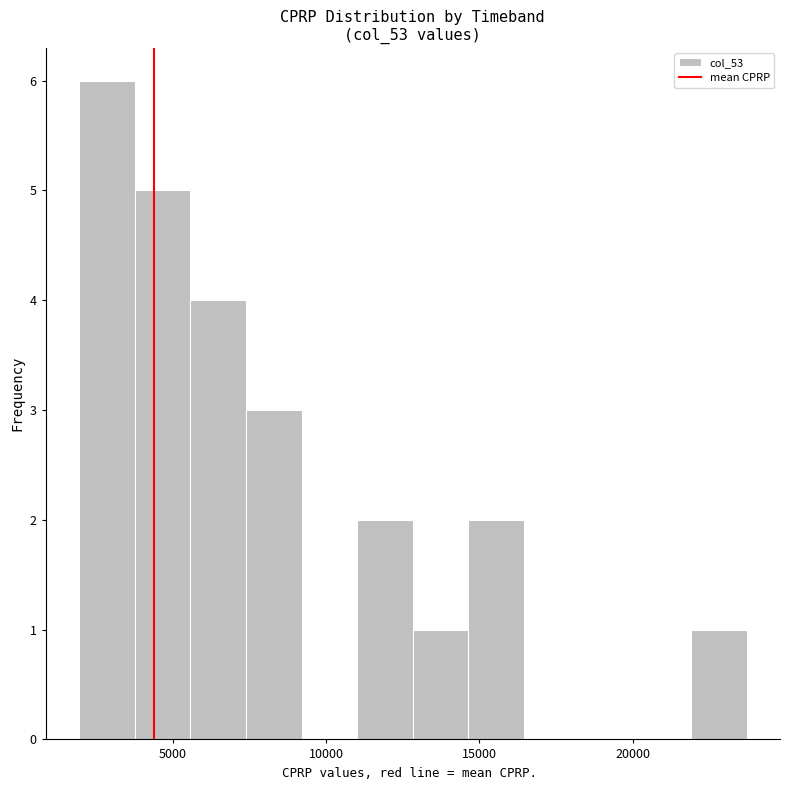

Read against the x-axis, roughly where is the centre of the tallest bar?

3000